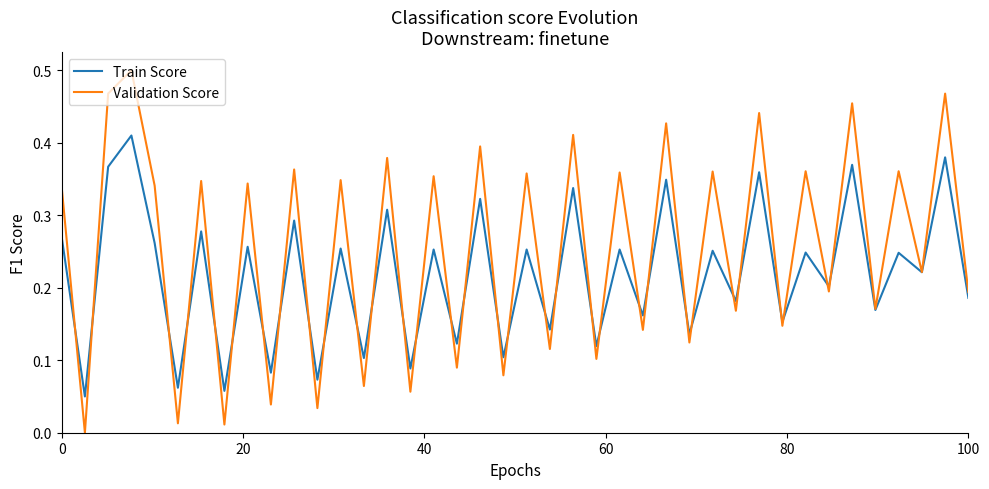

List the series in order of their peak value, highest first.

Validation Score, Train Score